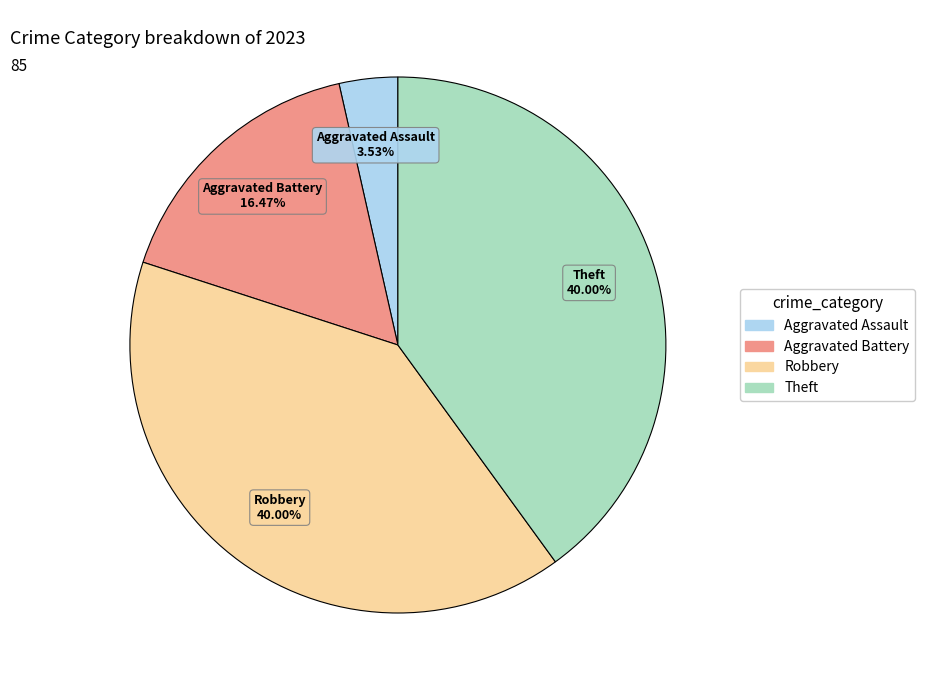

Is there any slice that represents more than half of the pie?

No